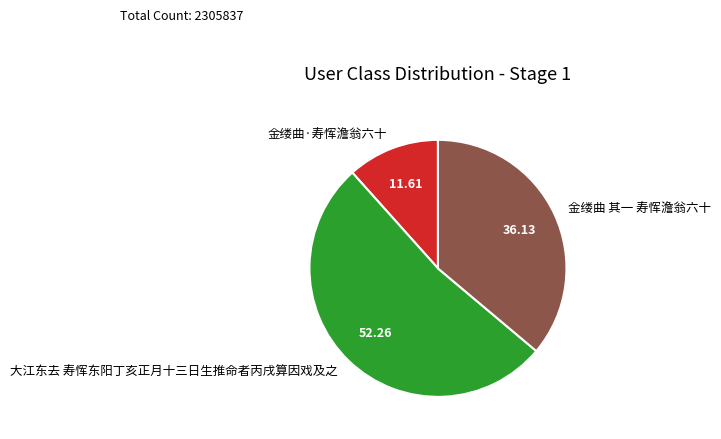

Rank the categories by value from lowest to highest.

金缕曲·寿恽澹翁六十, 金缕曲 其一 寿恽澹翁六十, 大江东去 寿恽东阳丁亥正月十三日生推命者丙戌算因戏及之